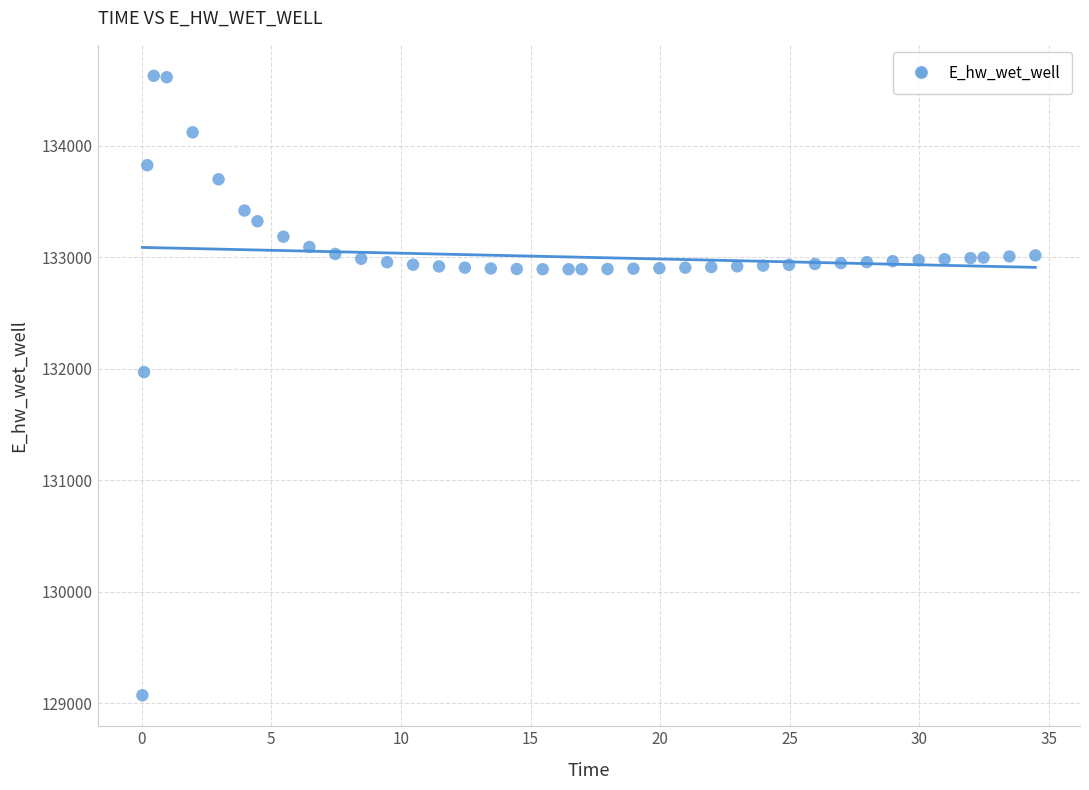

What Y value in the scatter plot is closest to 131849?

131970.0